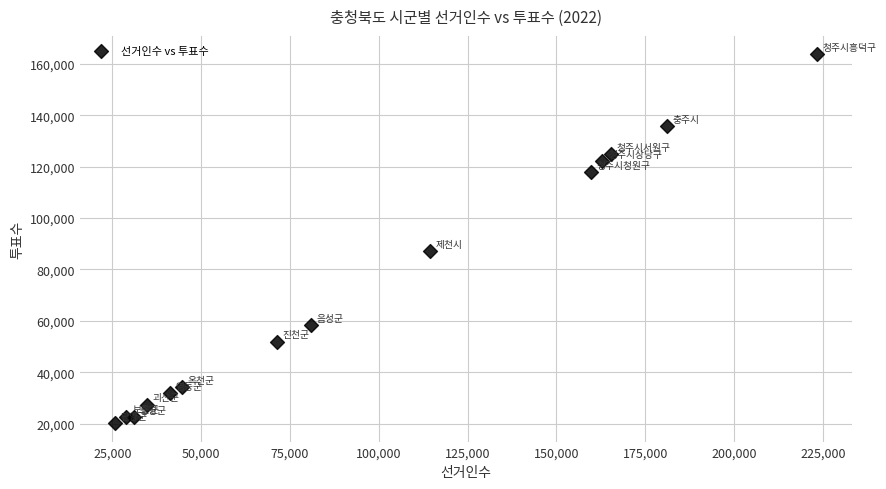

What Y value in the scatter plot is closest to 91938?

87091